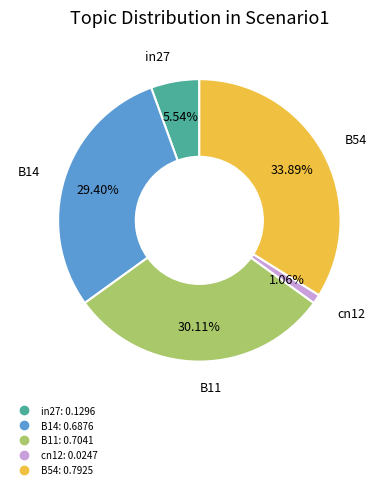

Which has a higher value, in27 or cn12?

in27